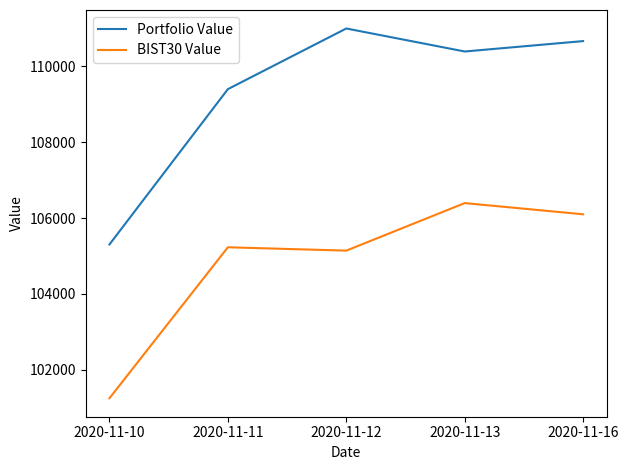

List the series in order of their overall mean, highest first.

Portfolio Value, BIST30 Value